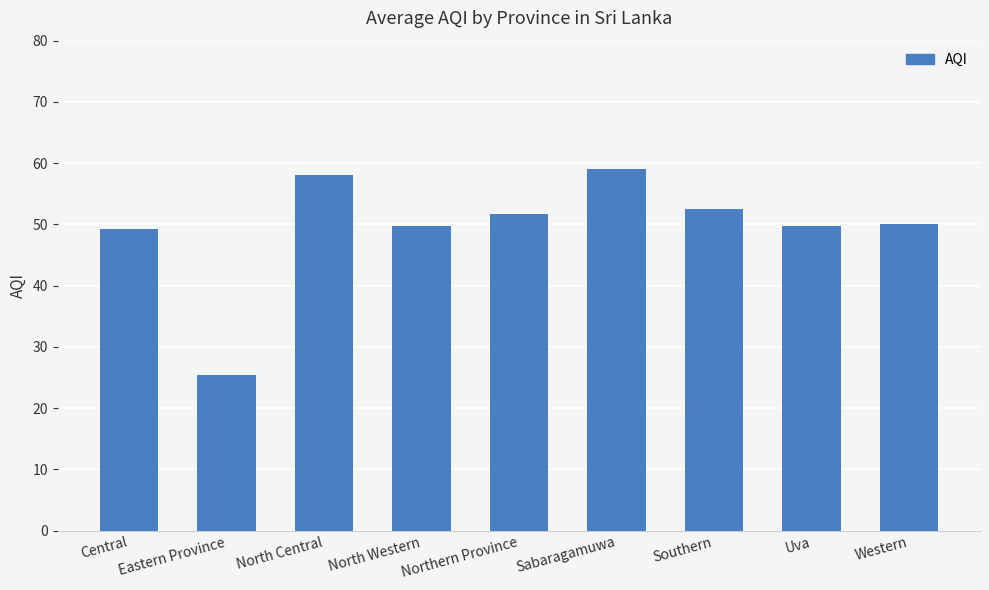

The value at Eastern Province is 12.6. True or false?

False